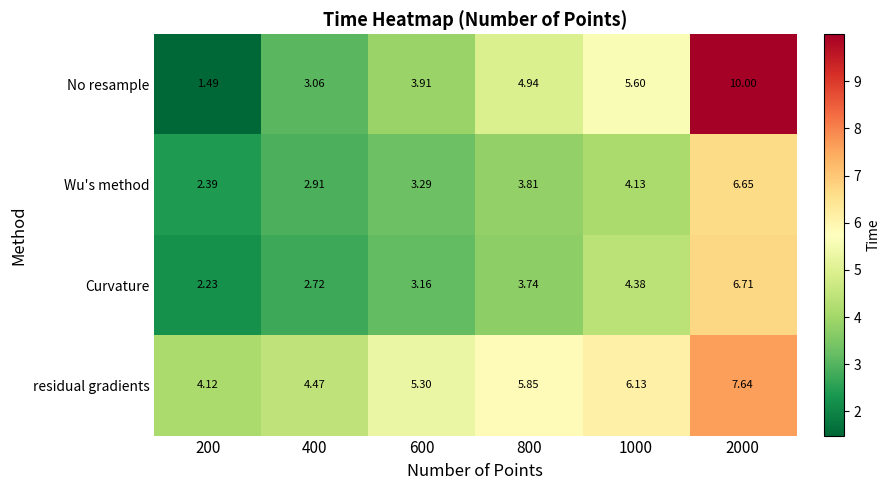

Between 600 and 800, which series saw the biggest shift?

No resample